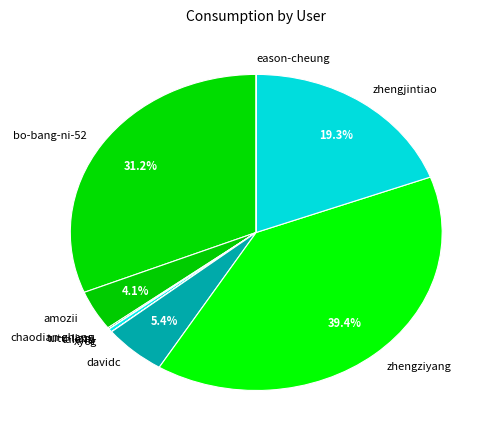

Which has a higher value, talentj or zhengziyang?

zhengziyang